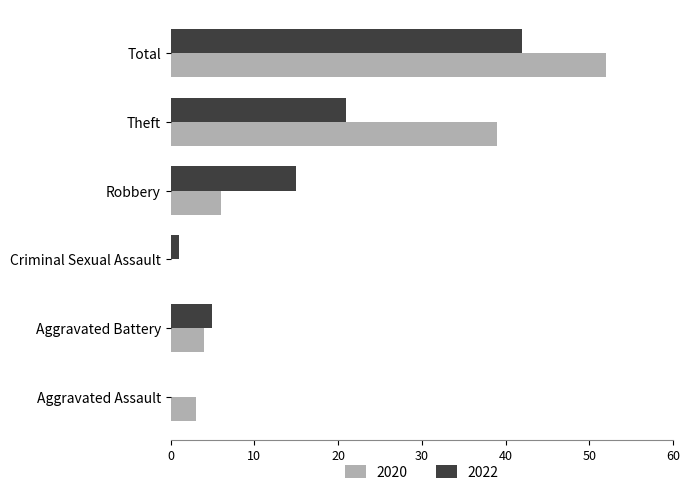

The 2022 series shows 15 at Robbery. True or false?

True